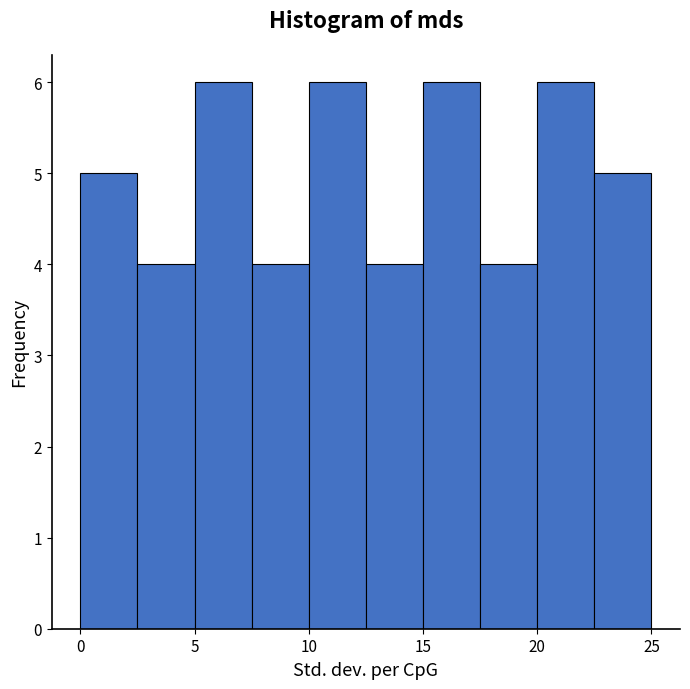

Reading left to right, list every bar in this chart as the range it spans on the x-axis followed by its height. The values are not printed on the chart, so give them approximately, as read against the axis.

0.0 to 2.5: 5
2.5 to 5.0: 4
5.0 to 7.5: 6
7.5 to 10.0: 4
10.0 to 12.5: 6
12.5 to 15.0: 4
15.0 to 17.5: 6
17.5 to 20.0: 4
20.0 to 22.5: 6
22.5 to 25.0: 5